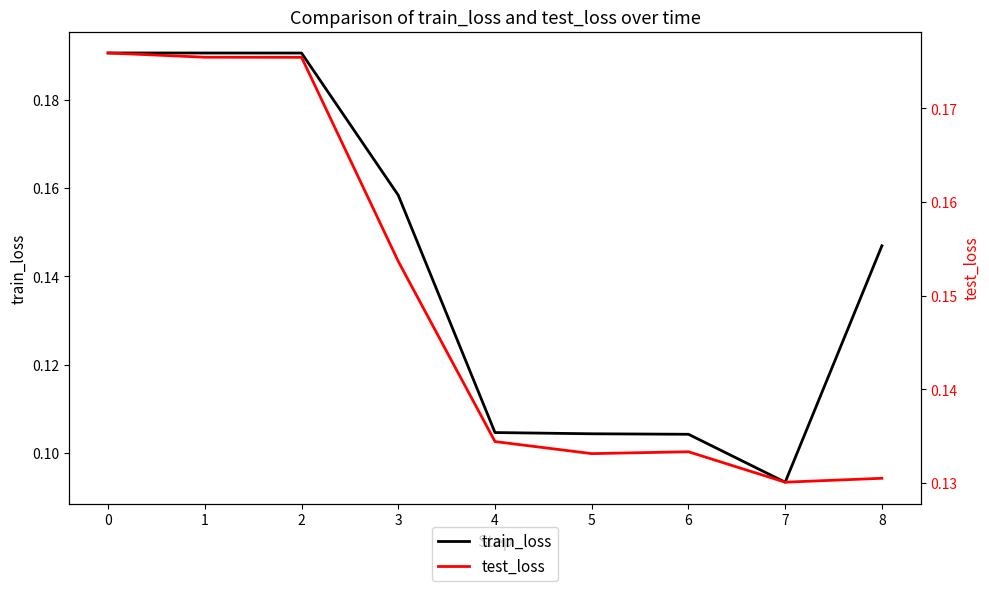

At how many categories does at least one series exceed 0?

9